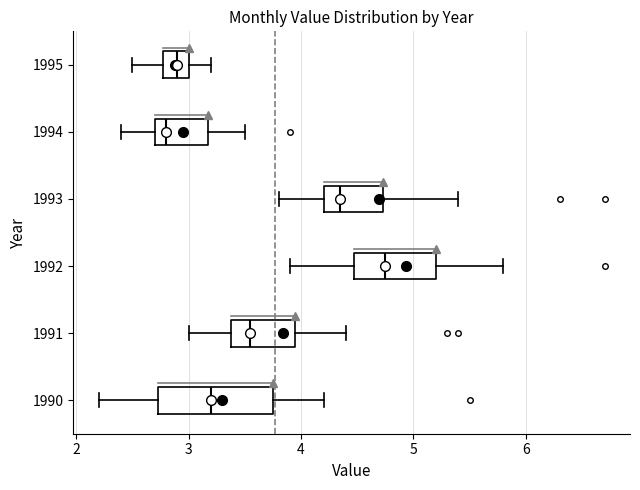

Reading bottom to top, transcribe this box plot: for each box, give where its median line is, the range the box spans, and where its two whiskers end, as read against the x-axis. The values are not printed on the chart, so give them approximately, as read against the axis.

1990: median 3.2, box 2.7 to 3.8, whiskers 2.2 to 4.2
1991: median 3.6, box 3.4 to 4.0, whiskers 3.0 to 4.4
1992: median 4.8, box 4.5 to 5.2, whiskers 3.9 to 5.8
1993: median 4.4, box 4.2 to 4.7, whiskers 3.8 to 5.4
1994: median 2.8, box 2.7 to 3.2, whiskers 2.4 to 3.5
1995: median 2.9, box 2.8 to 3.0, whiskers 2.5 to 3.2